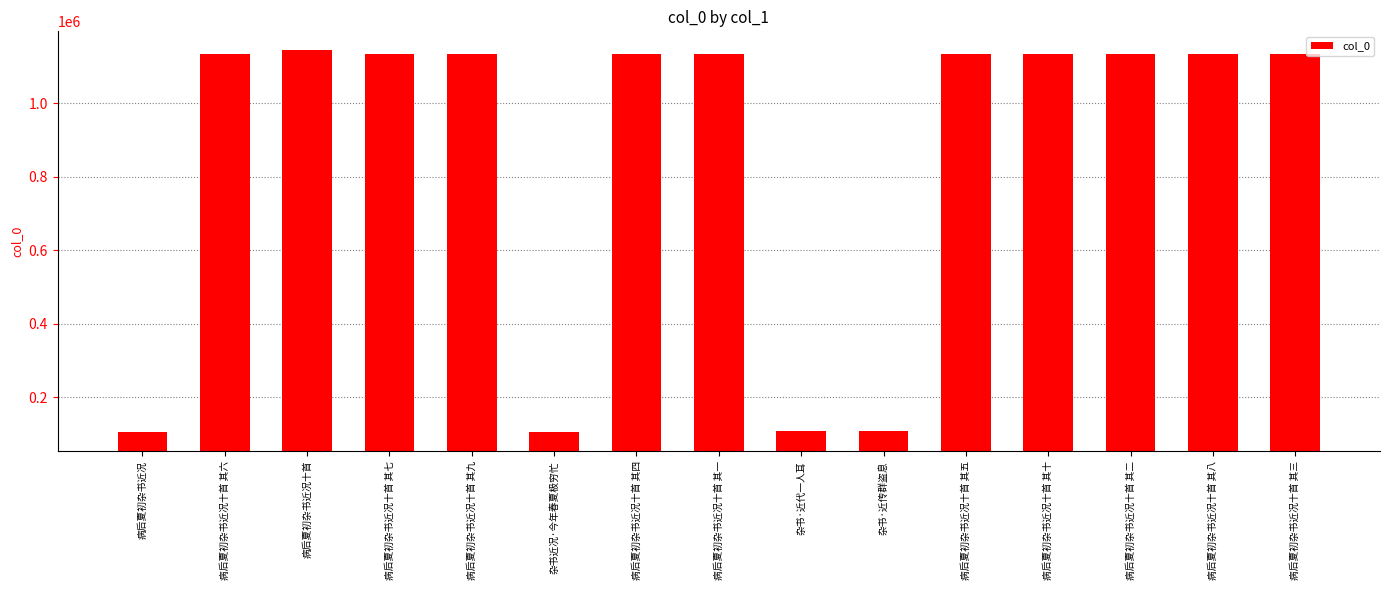

How many values are below 1135442?

7